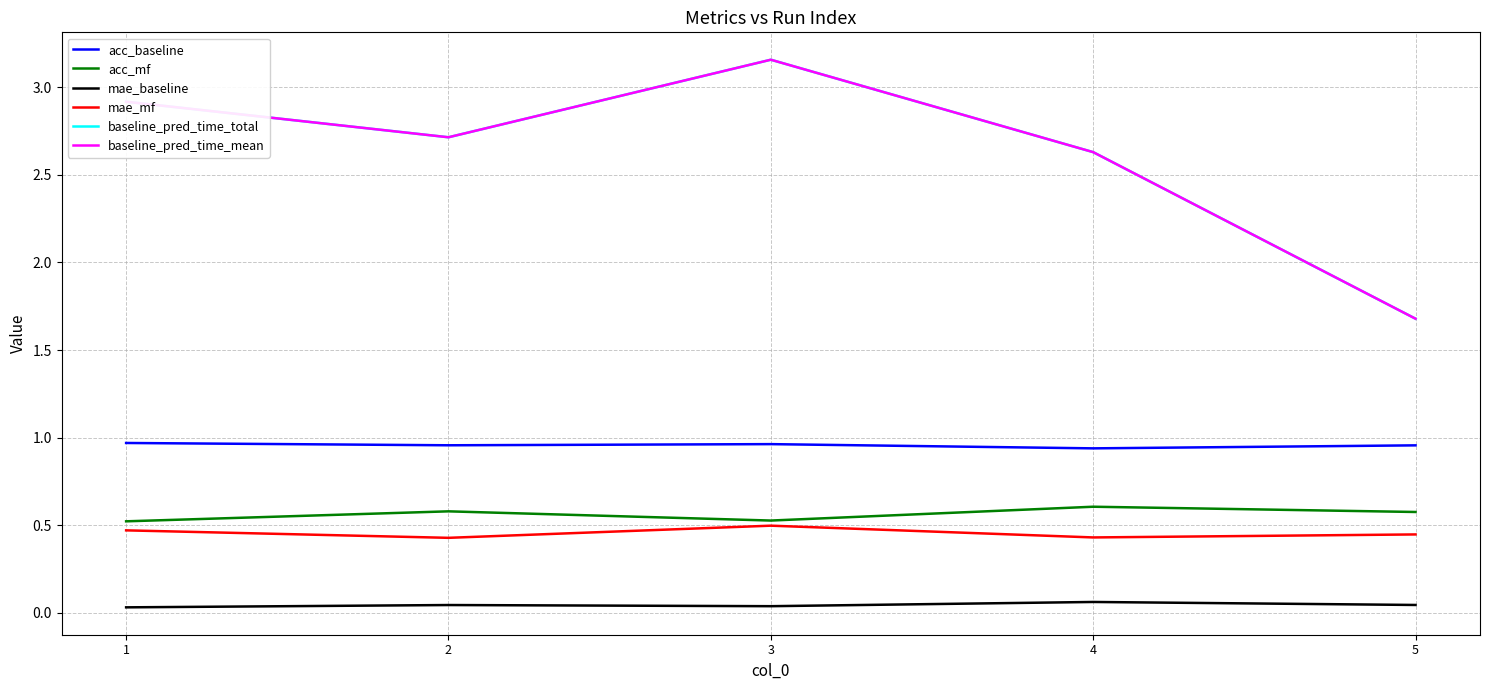

Reading left to right, list all the values displayed in this chart.

acc_baseline: 1=1.0	2=1.0	3=1.0	4=0.9	5=1.0
acc_mf: 1=0.5	2=0.6	3=0.5	4=0.6	5=0.6
mae_baseline: 1=0.0	2=0.0	3=0.0	4=0.1	5=0.0
mae_mf: 1=0.5	2=0.4	3=0.5	4=0.4	5=0.4
baseline_pred_time_total: 1=2.9	2=2.7	3=3.2	4=2.6	5=1.7
baseline_pred_time_mean: 1=2.9	2=2.7	3=3.2	4=2.6	5=1.7